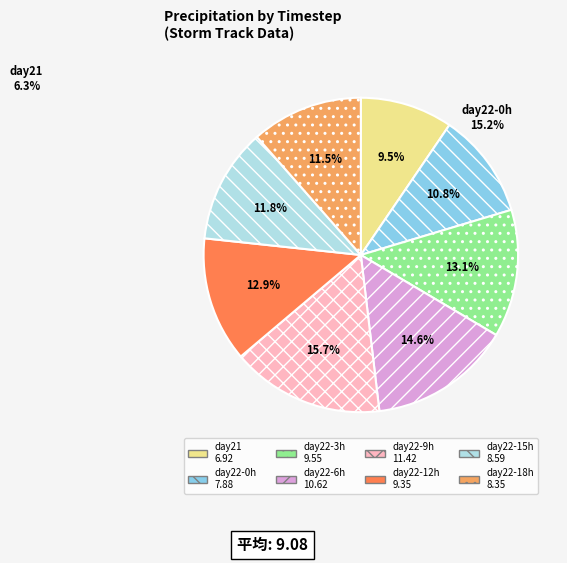

Between day21 6.92 and day22-3h 9.55, which is larger?

day22-3h 9.55